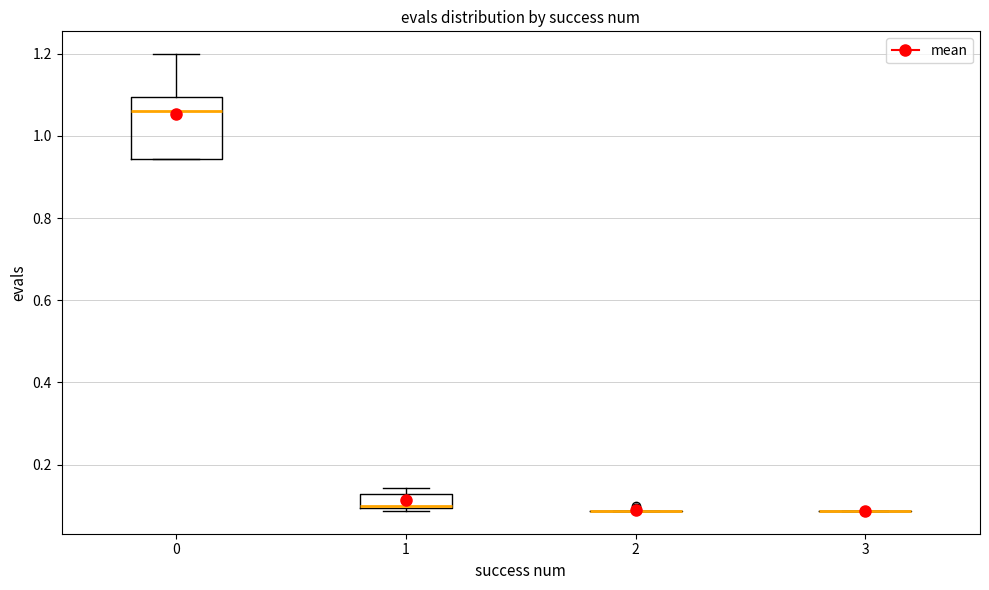

Where does the median line of the box at x = 0 sit on the y-axis? The values are not printed on the chart, so give them approximately, as read against the axis.

1.06